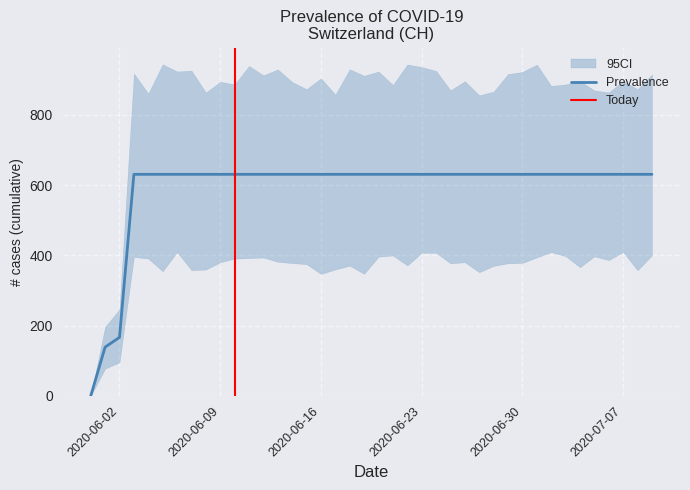

How many values are above zero?

39